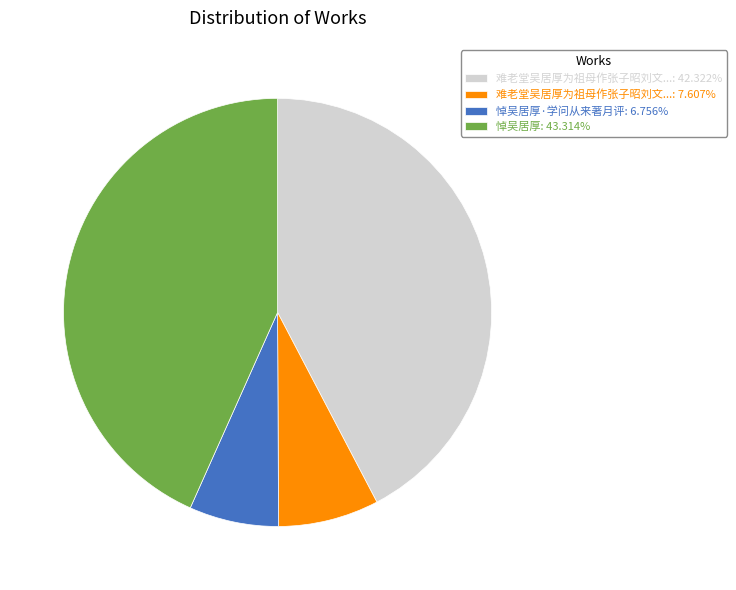

Is there any slice that represents more than half of the pie?

No